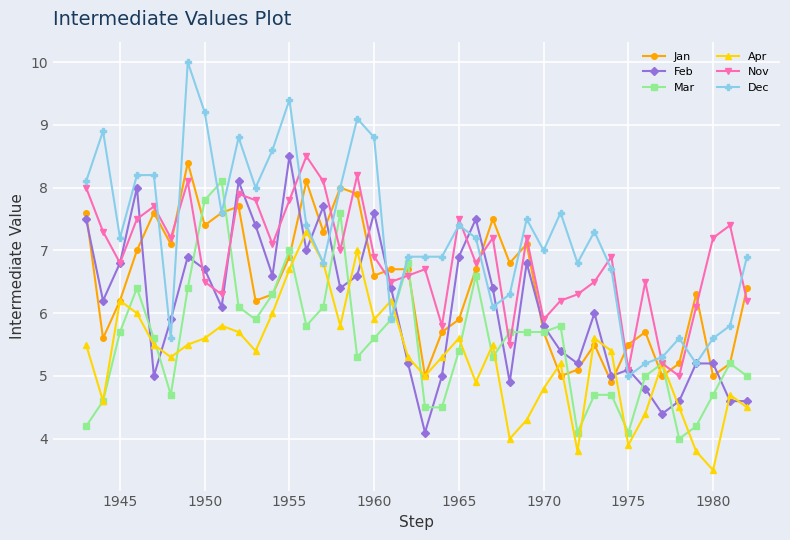

What is the minimum value for Jan?

4.9